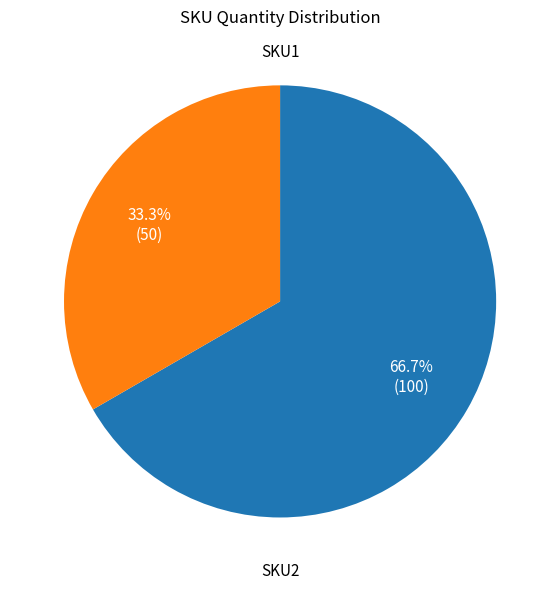

Is SKU2 the majority of the pie?

No